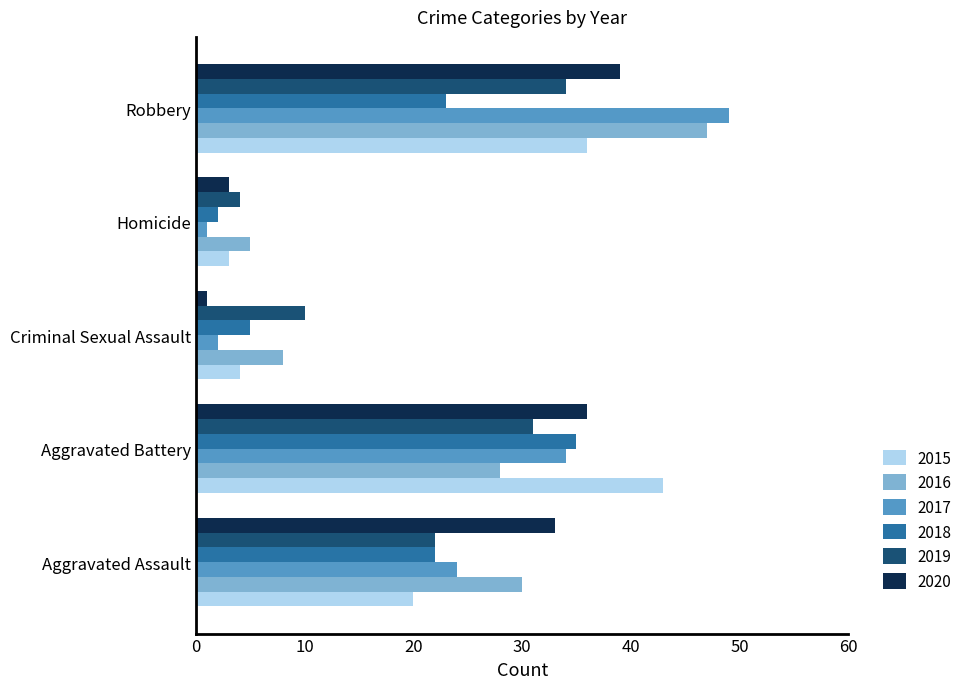

What are all the series names shown in the legend?

2015, 2016, 2017, 2018, 2019, 2020